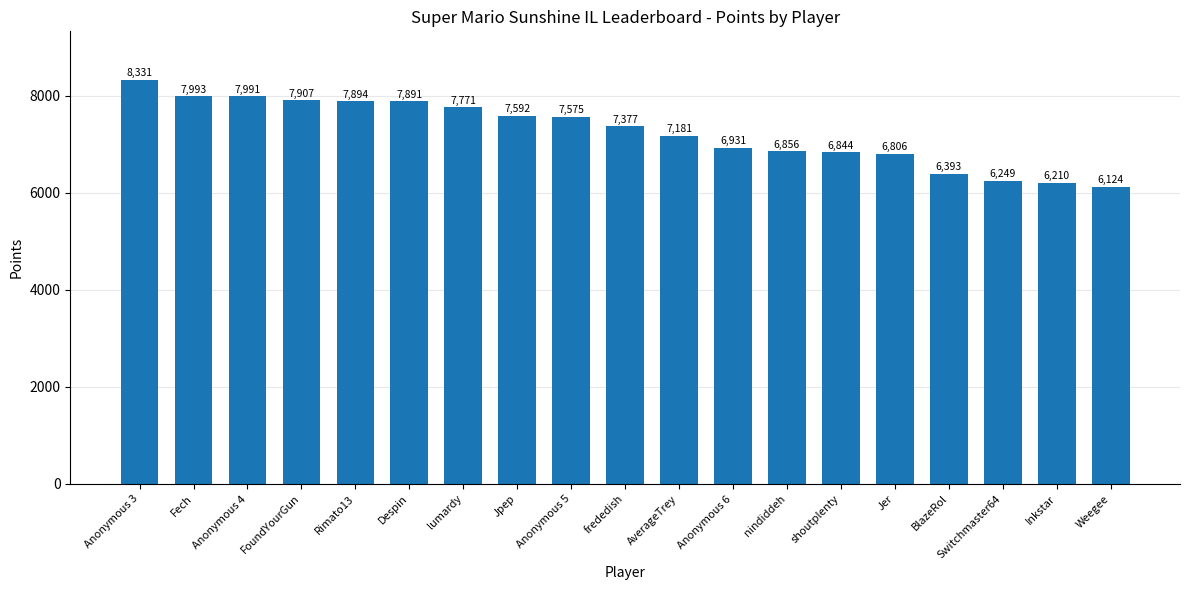

Which category has the highest value across all series?

Anonymous 3